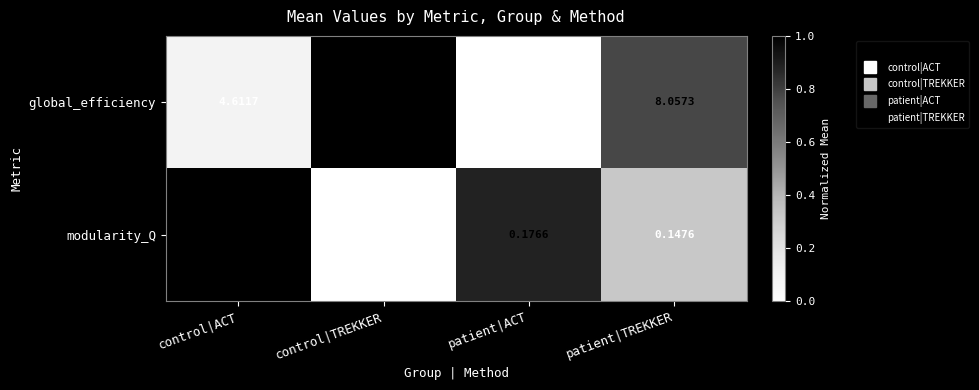

At which category is the sum across all series the highest?

control|TREKKER